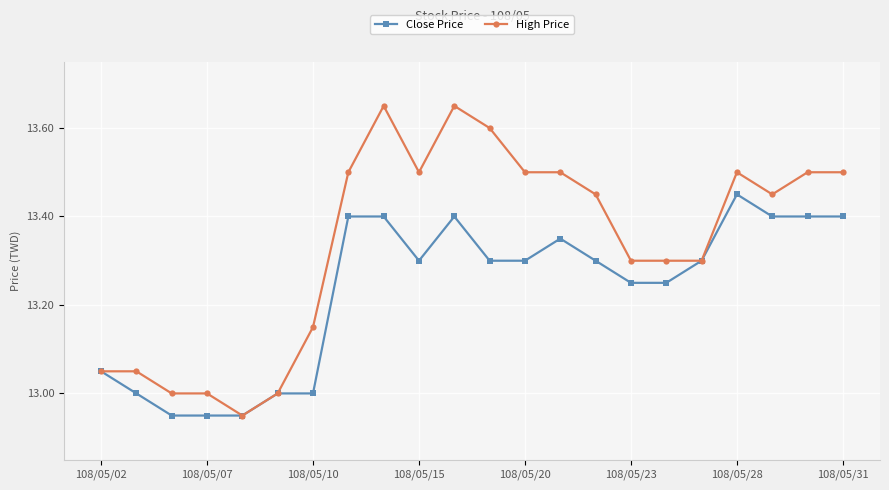

True or false: Close Price has more than 0 interior local peaks.

True